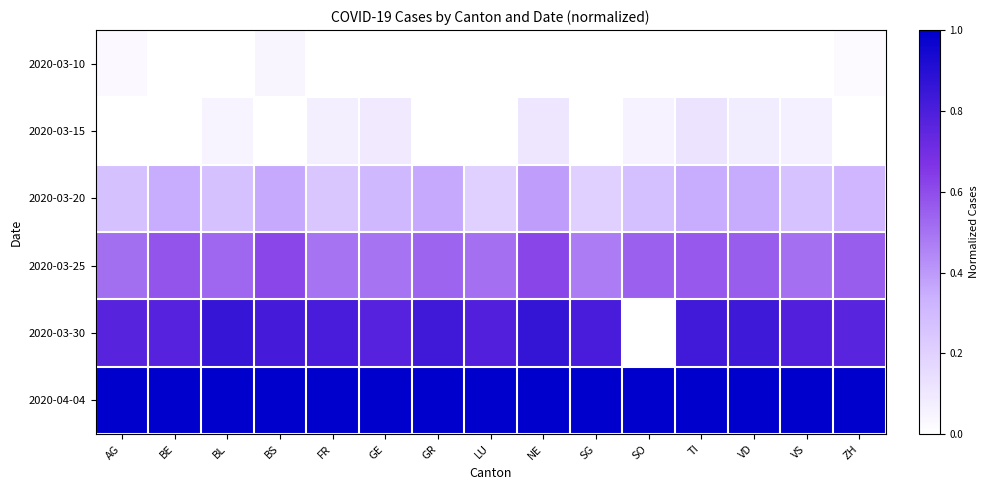

Between AG and GE, which series saw the biggest shift?

2020-03-15